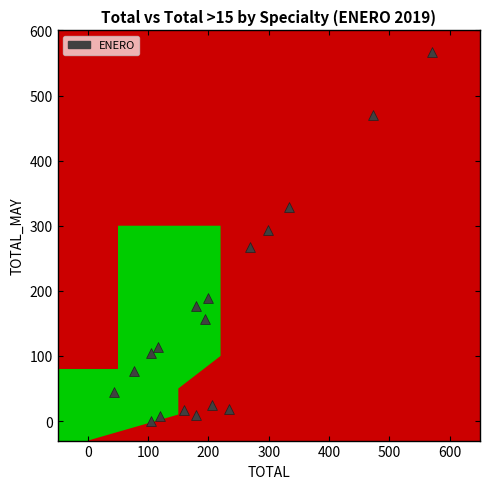

What is the range of X values (max minus min)?

527